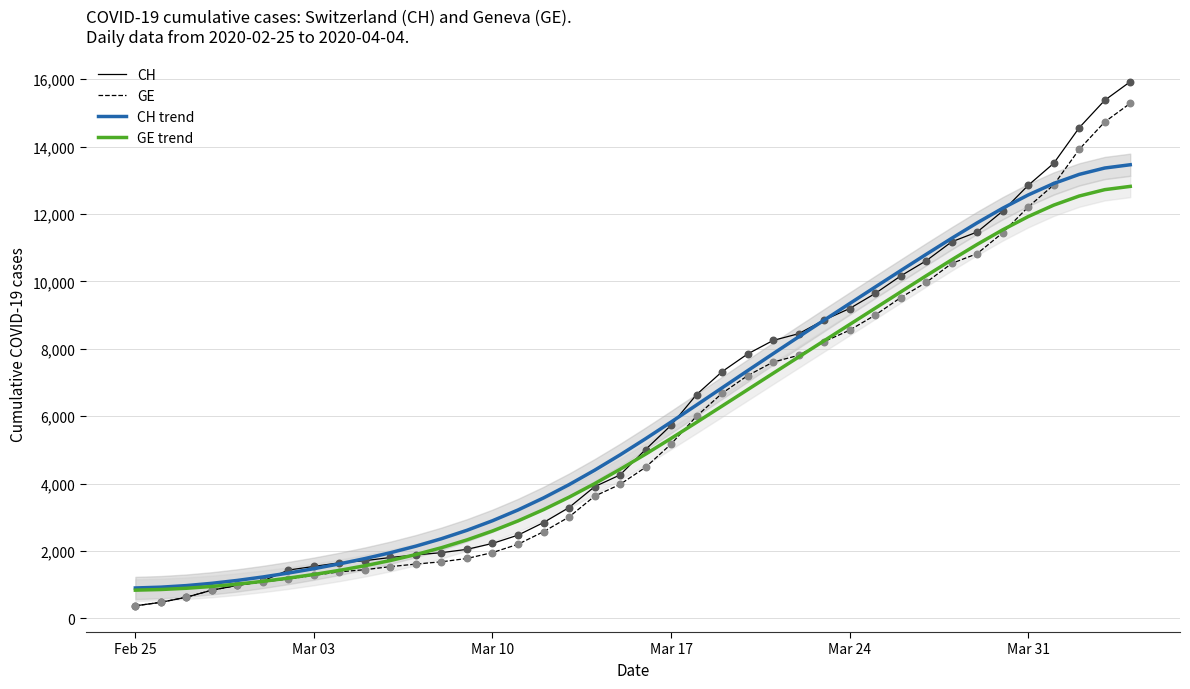

What are all the series names shown in the legend?

CH, GE, CH trend, GE trend